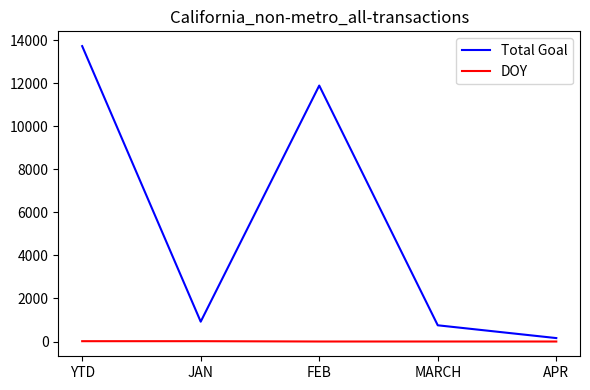

Which series has the largest range (max minus min)?

Total Goal